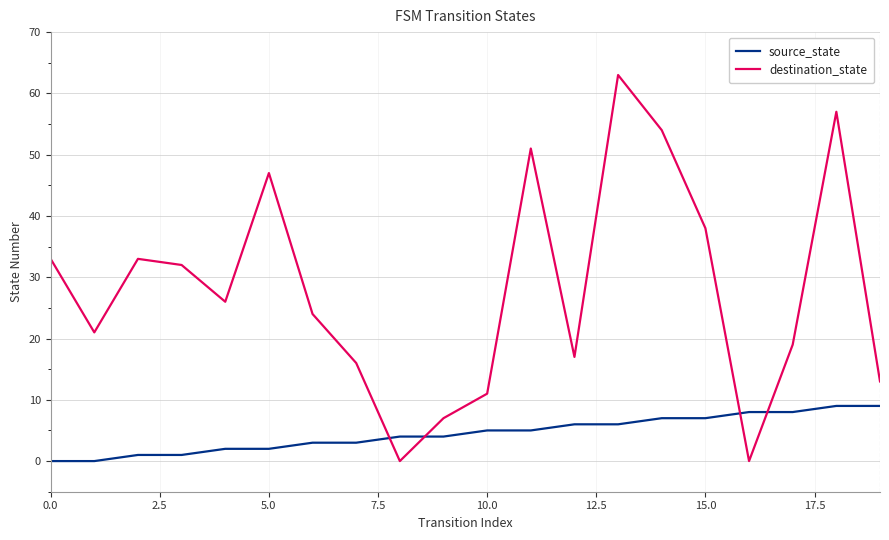

Rank the series by their average value, from highest to lowest.

destination_state, source_state